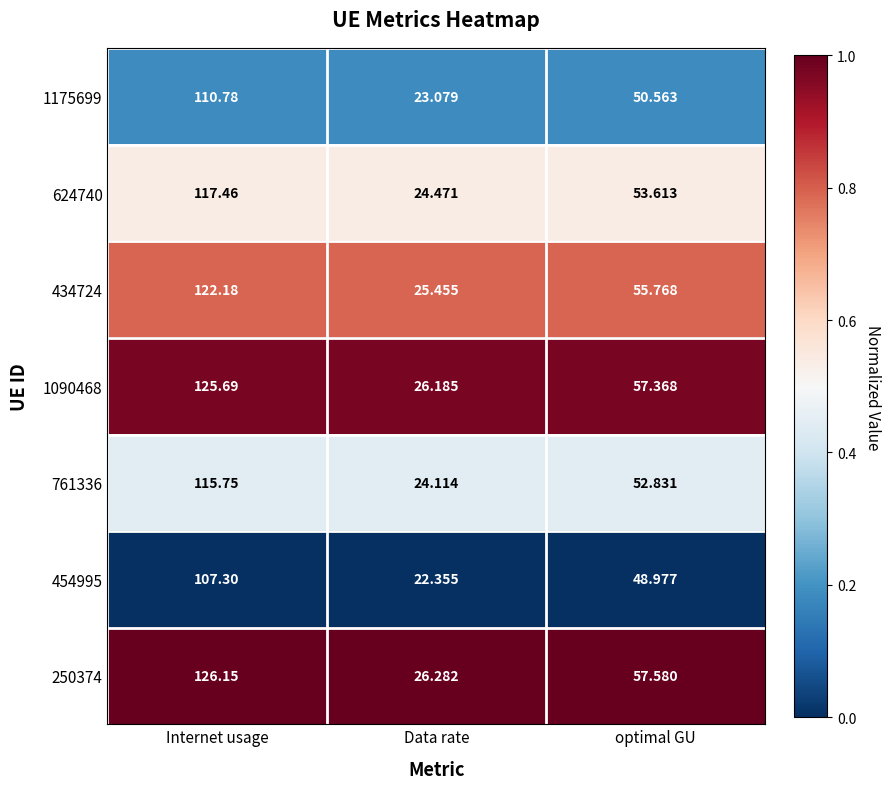

Rank the series by their maximum value, from highest to lowest.

250374, 1090468, 434724, 624740, 761336, 1175699, 454995